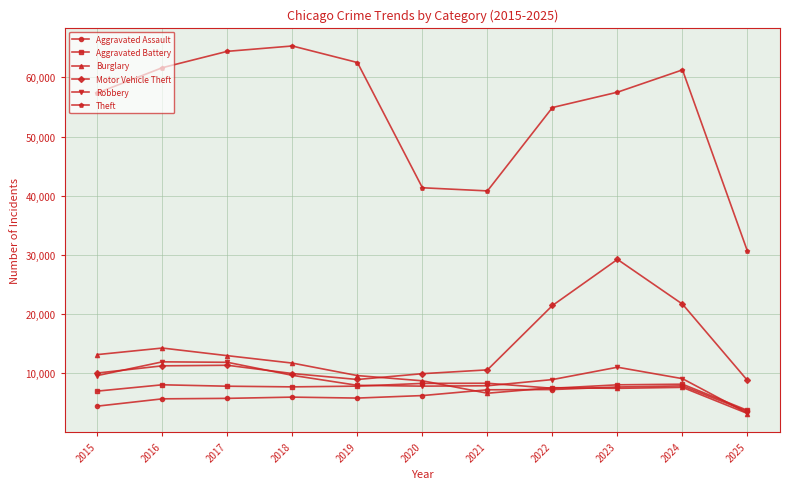

True or false: Aggravated Battery has more than 2 points higher than both neighbors.

True